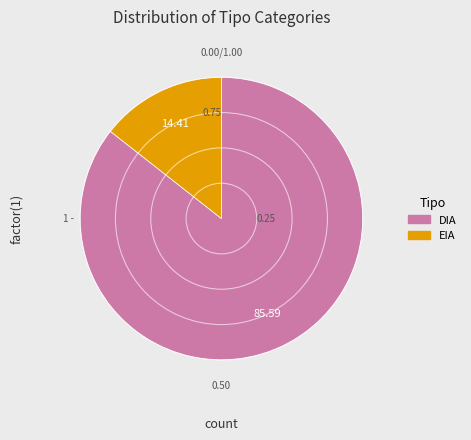

Between DIA and EIA, which is larger?

DIA